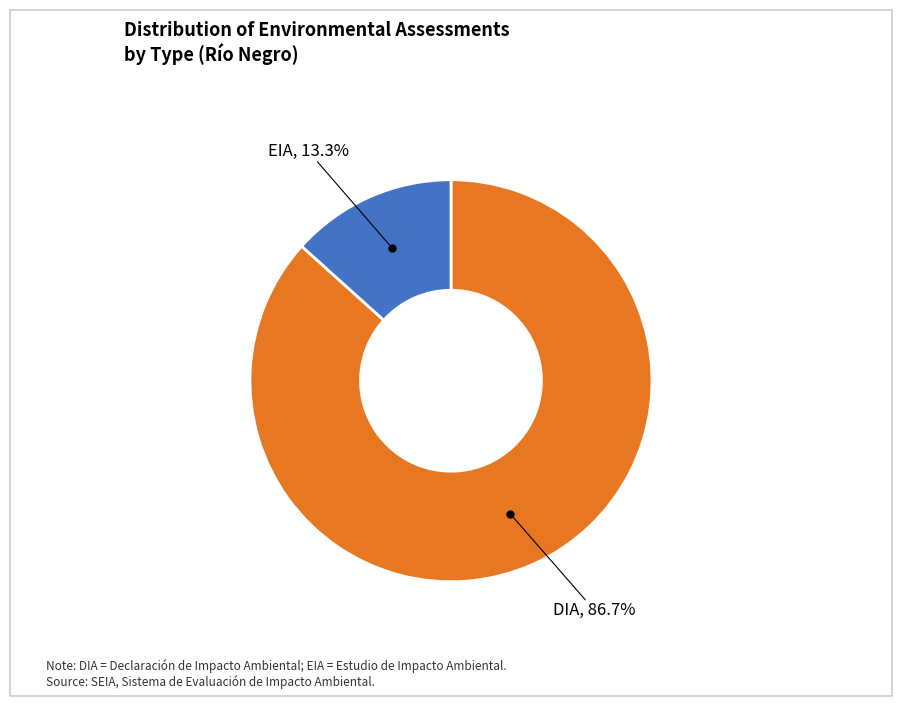

Is there a majority slice in this chart?

Yes